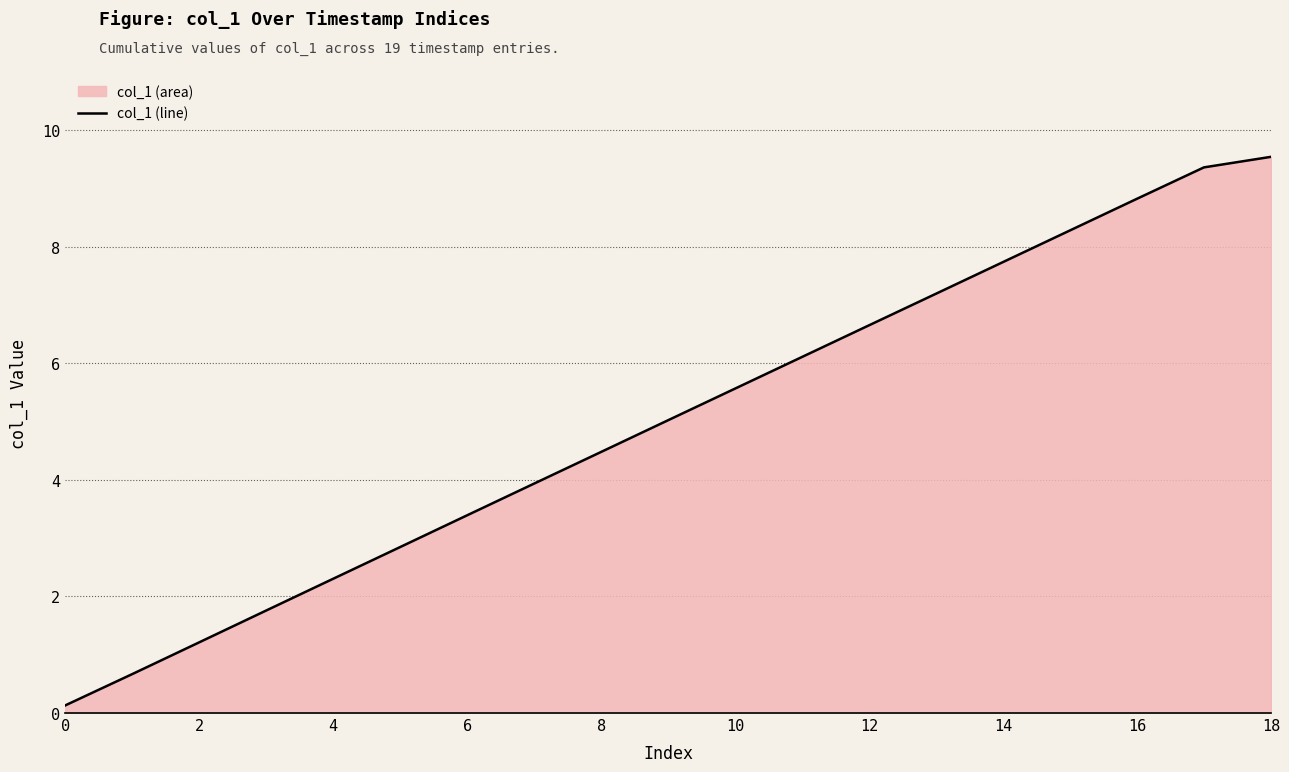

Reading left to right, transcribe all the data shown in this chart.

0.1	0.7	1.2	1.8	2.3	2.8	3.4	3.9	4.5	5.0	5.6	6.1	6.7	7.2	7.7	8.3	8.8	9.4	9.5